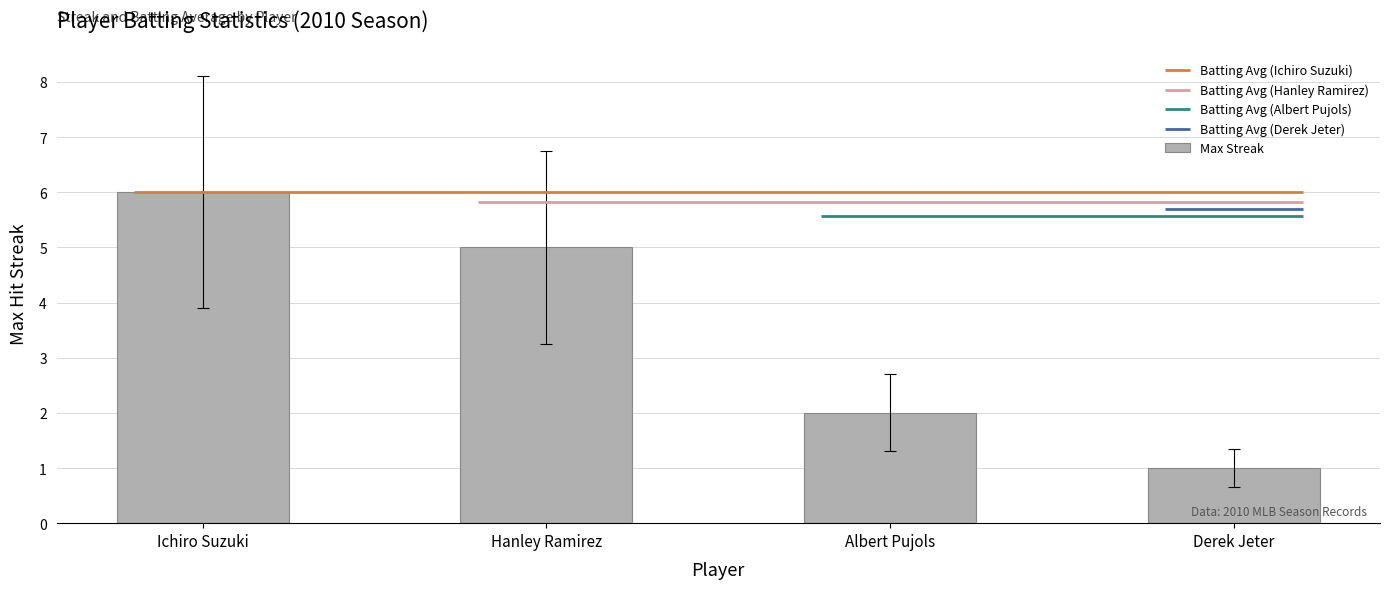

What is the label of the 1st bar from the left?

Ichiro Suzuki